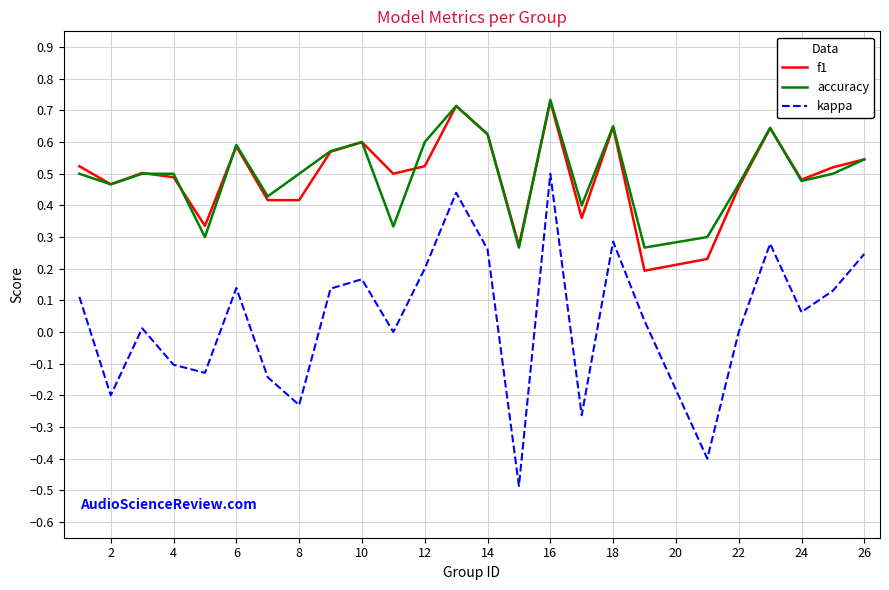

What is the lowest value of the kappa series?

-0.5